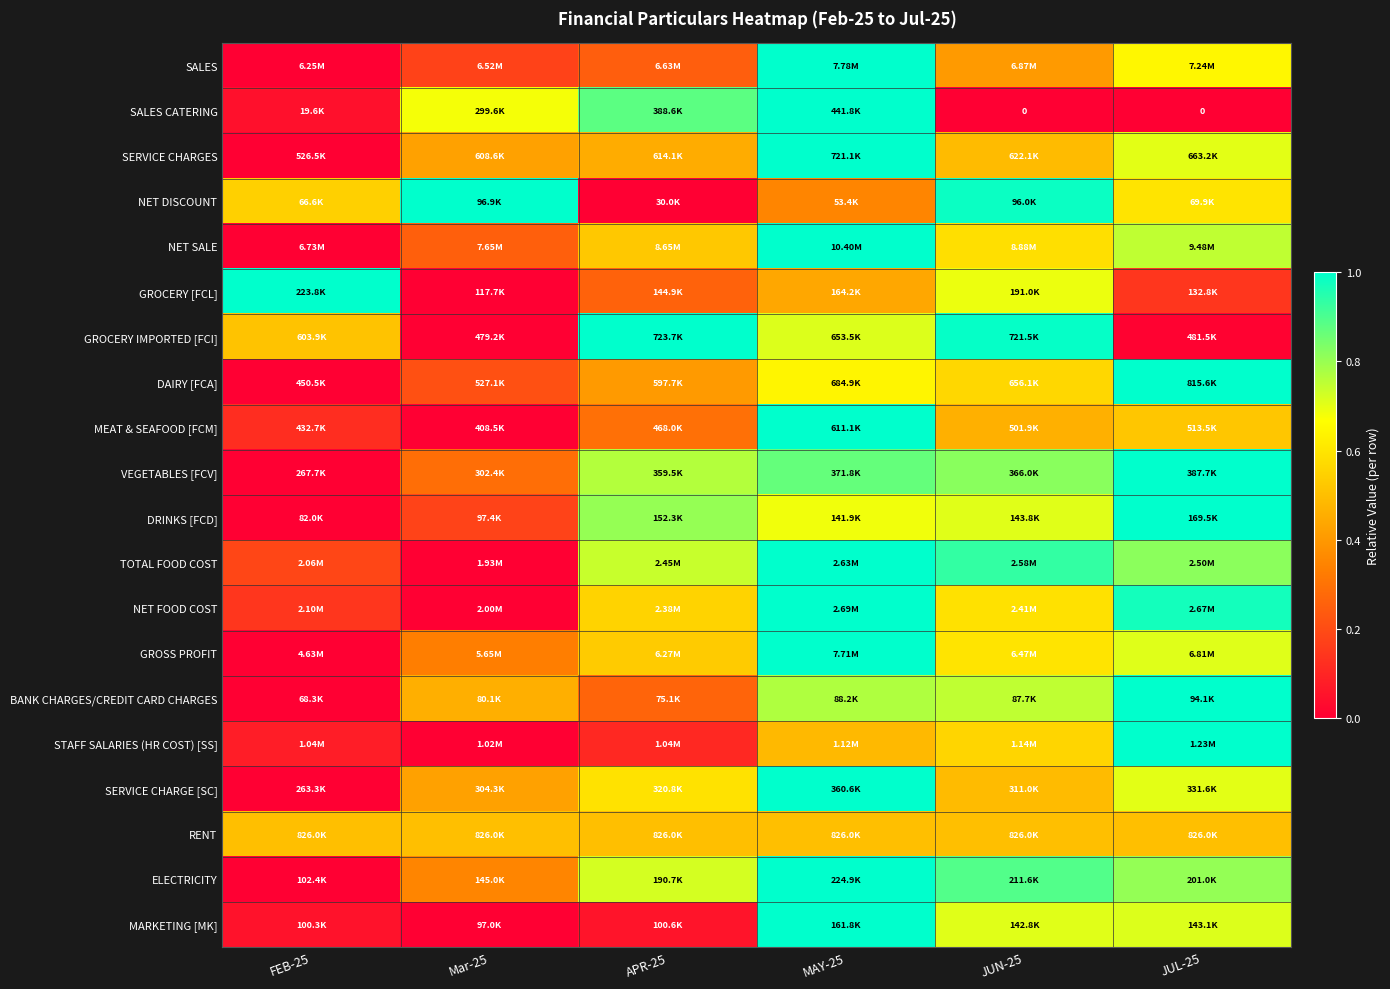

What is the spread (max minus min) of values at APR-25?

1.0